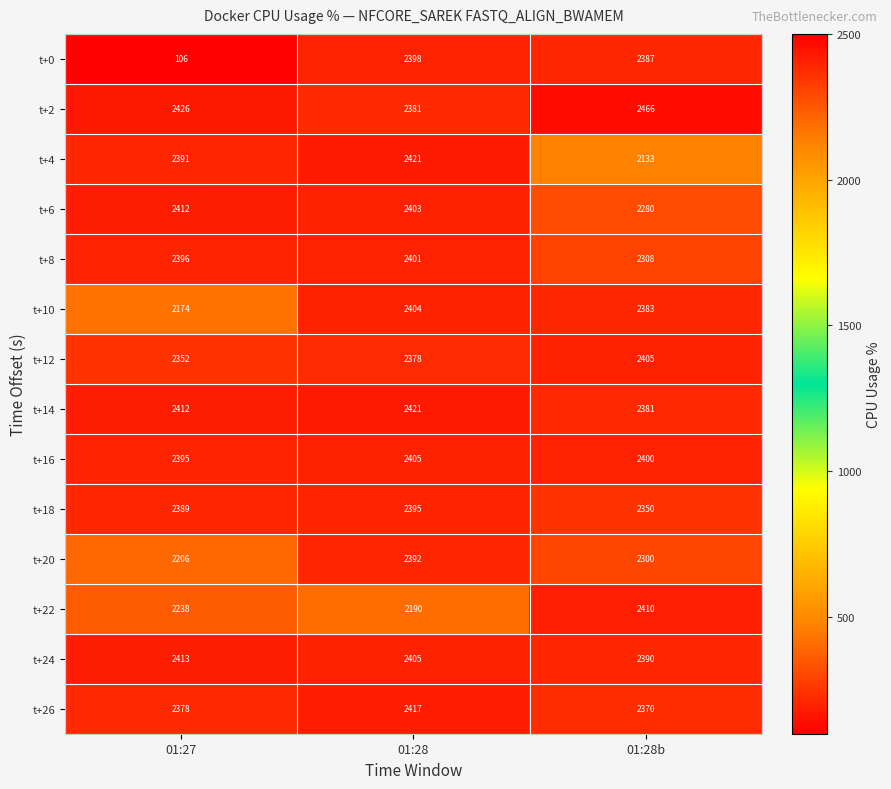

What is the difference between the maximum and second lowest values in the t+0 series?

11